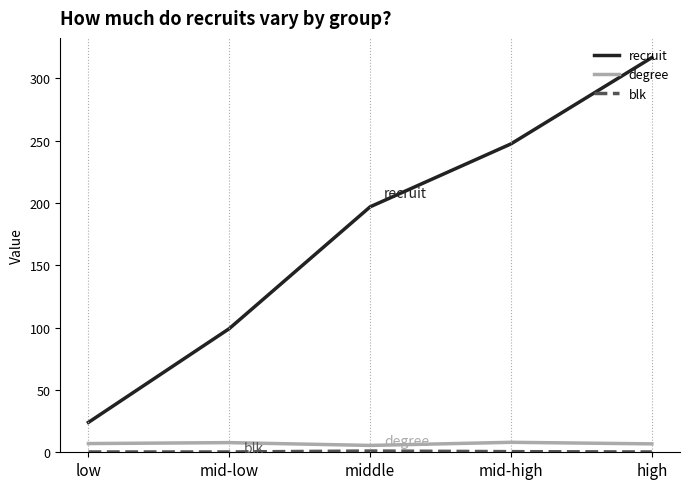

True or false: recruit and degree intersect in this chart.

False